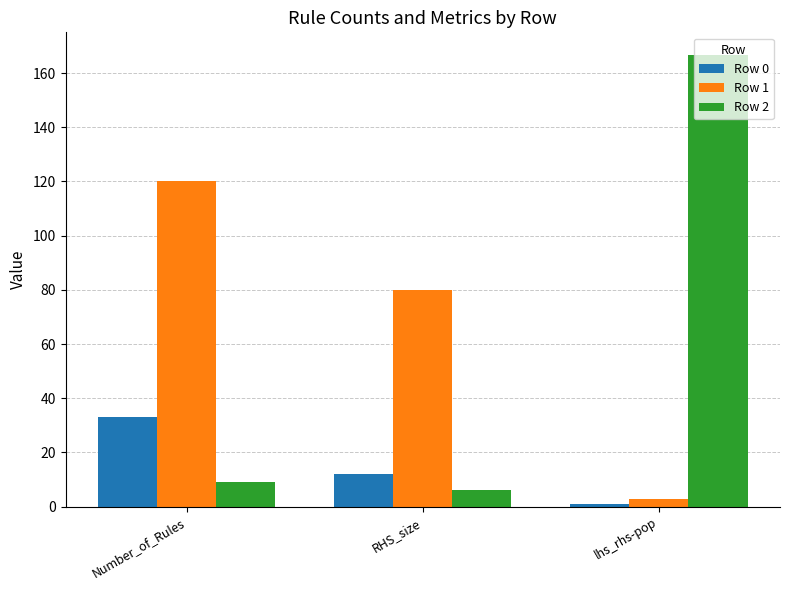

What is the label of the 3rd bar from the left?

lhs_rhs-pop